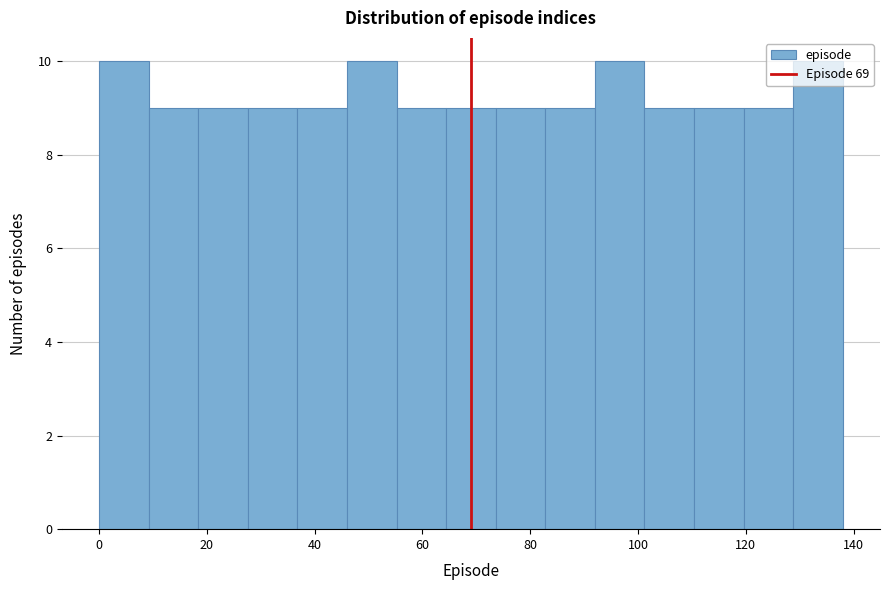

Reading left to right, transcribe this chart: for each bar, give the range it covers on the x-axis and its height. Neither the bar edges nor the heights are printed on the chart, so give them approximately, as read against the axes.

0.0 to 9.2: 10
9.2 to 18.4: 9
18.4 to 27.6: 9
27.6 to 36.8: 9
36.8 to 46.0: 9
46.0 to 55.2: 10
55.2 to 64.4: 9
64.4 to 73.6: 9
73.6 to 82.8: 9
82.8 to 92.0: 9
92.0 to 101.2: 10
101.2 to 110.4: 9
110.4 to 119.6: 9
119.6 to 128.8: 9
128.8 to 138.0: 10